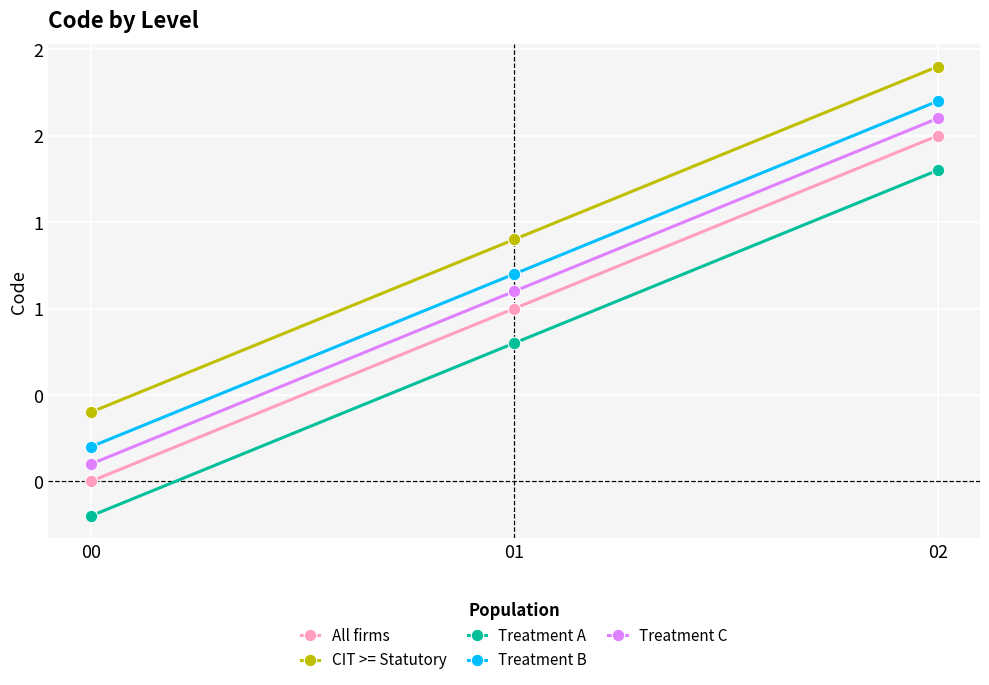

Which series changed the most between 00 and 01?

All firms